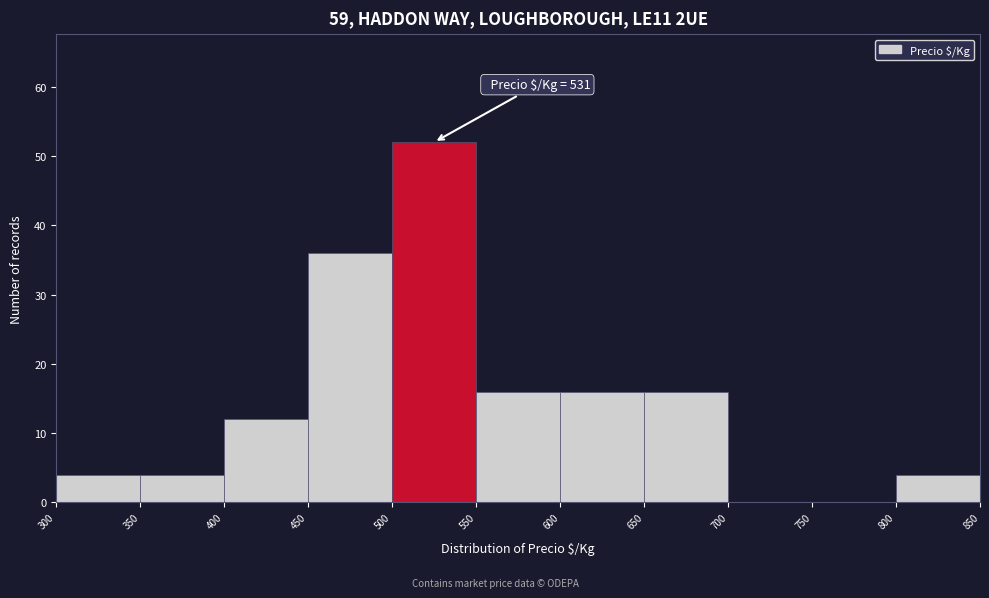

Over which range of the x-axis is the bar tallest?

500 to 550